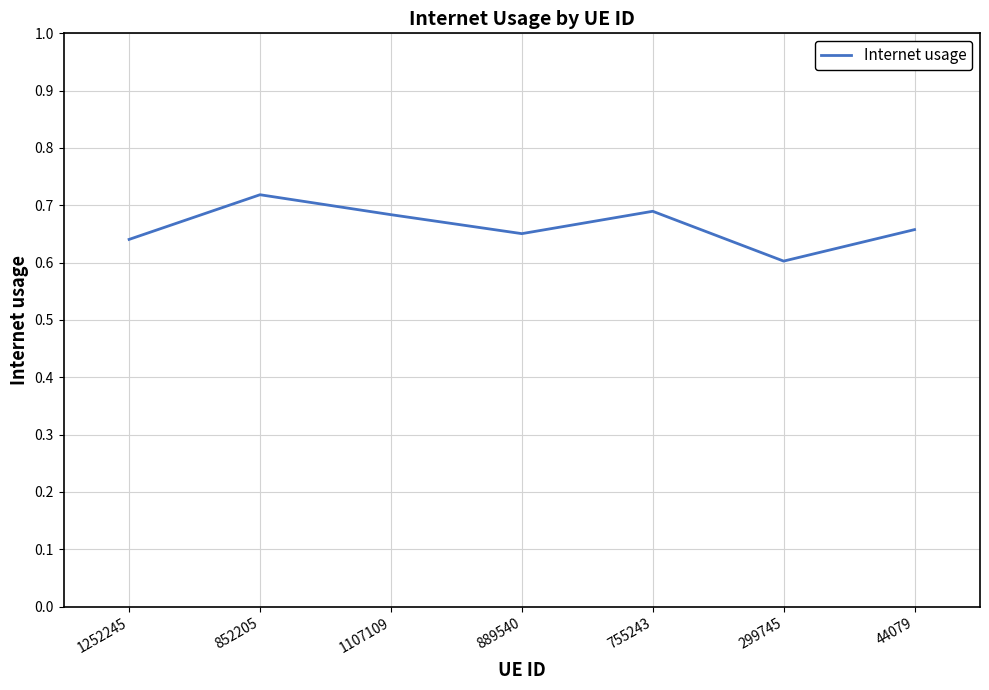

True or false: the data shows 0.3 at 852205.

False